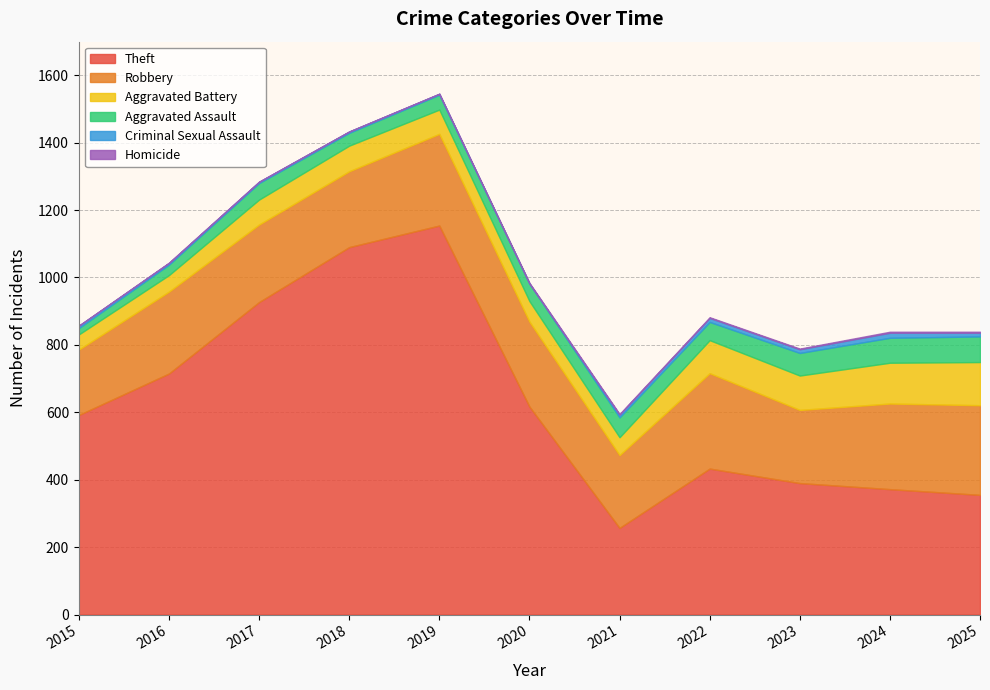

What is the difference between the highest and lowest values at 2018?

1090